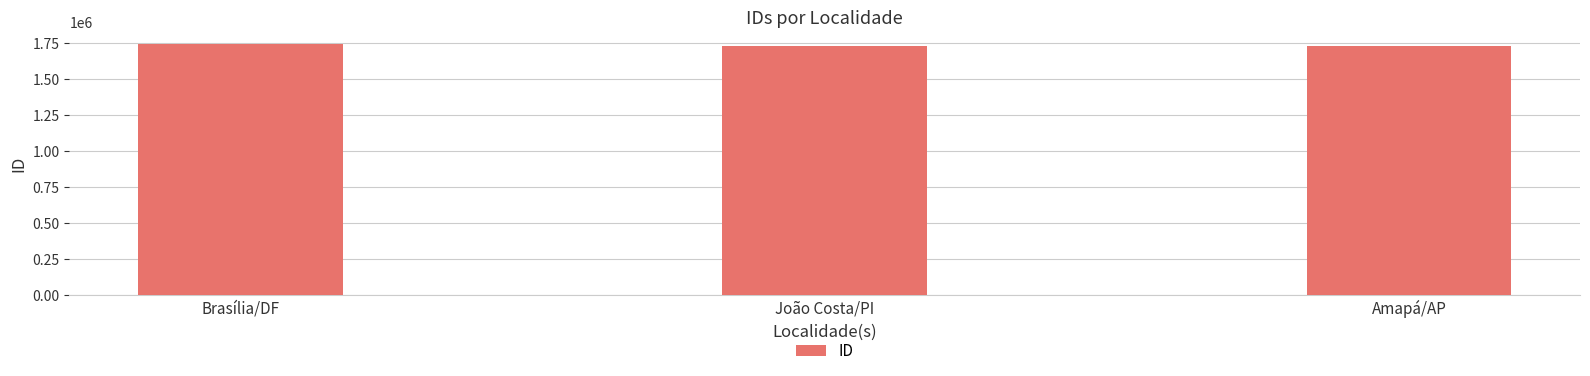

At which label does the data first exceed 1729702?

Brasília/DF